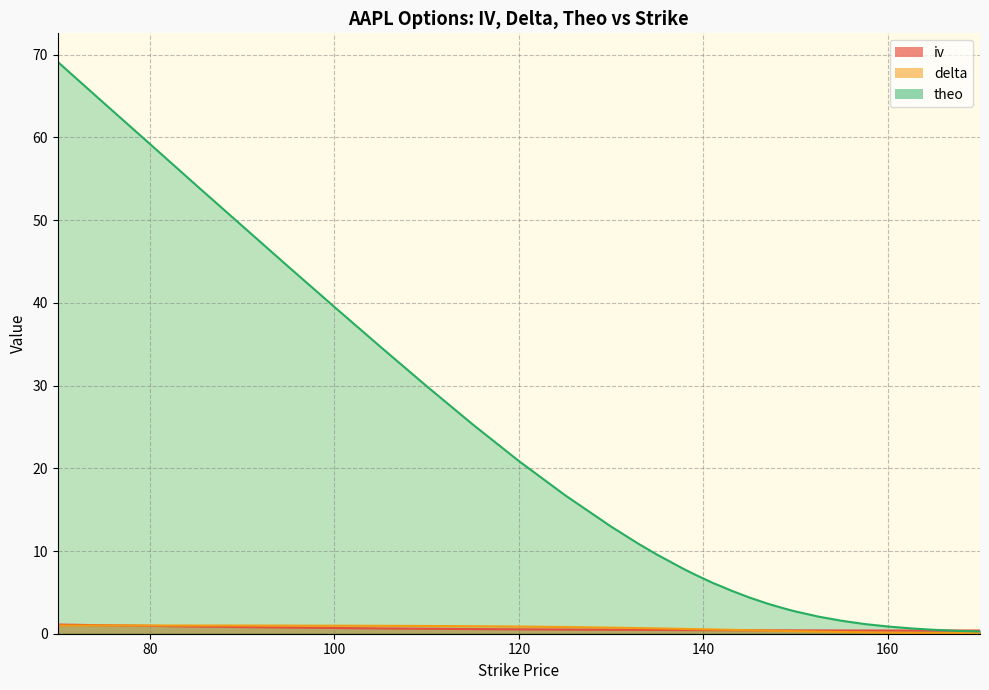

What position from the right is 130?

28